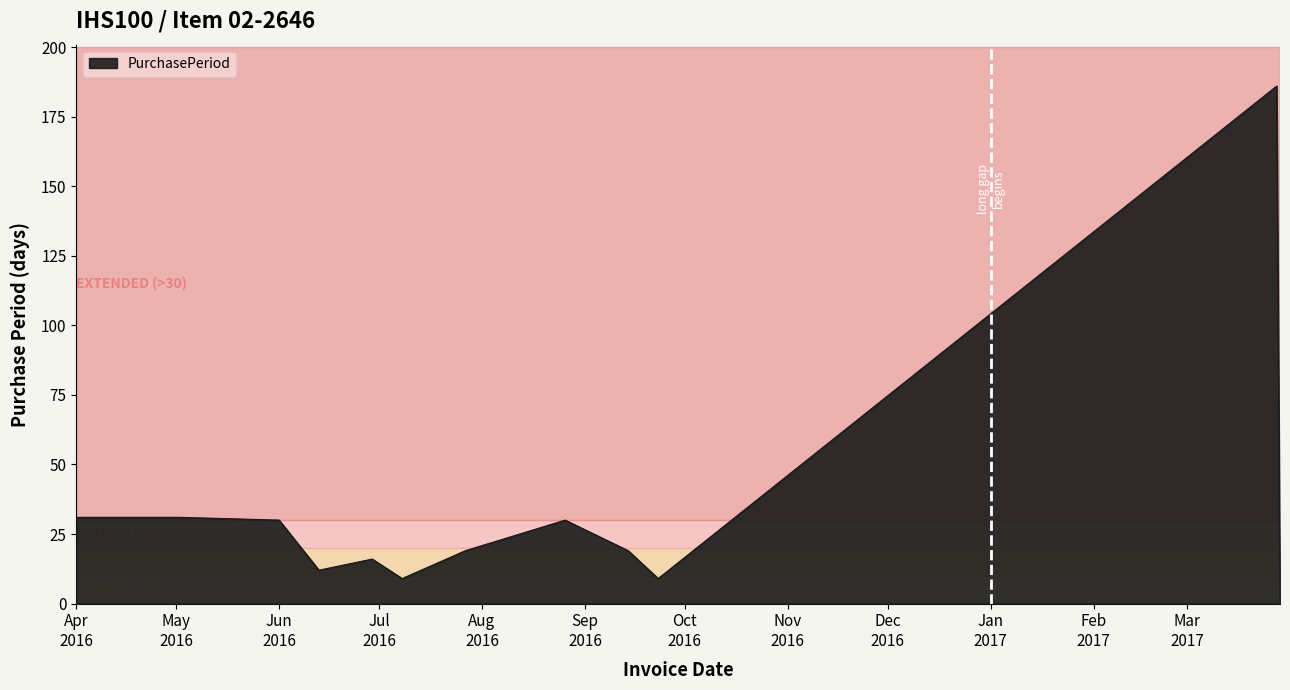

What is the difference between the maximum and minimum values?

185